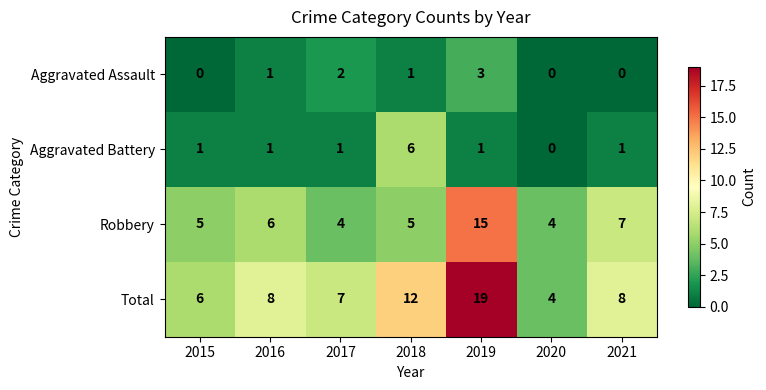

At which category is the sum across all series the highest?

2019